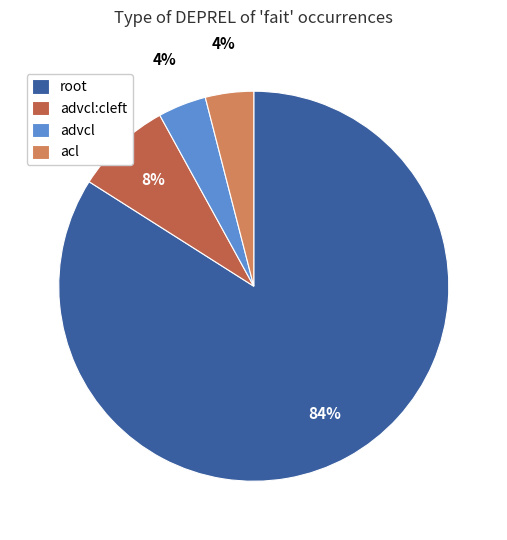

What percentage is the advcl slice, to the nearest percent?

4%